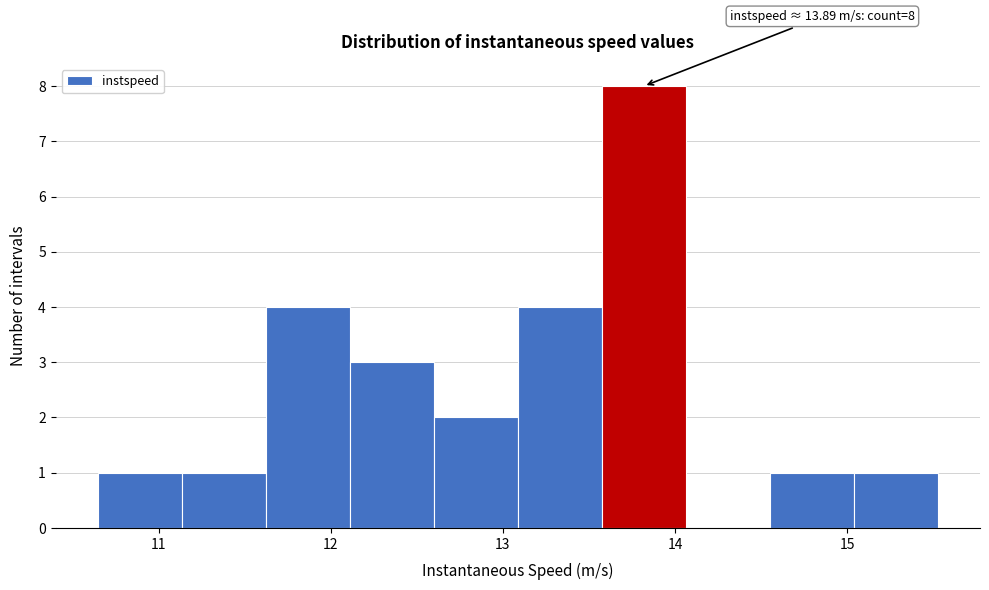

Which range on the x-axis has the tallest bar?

13.6 to 14.1